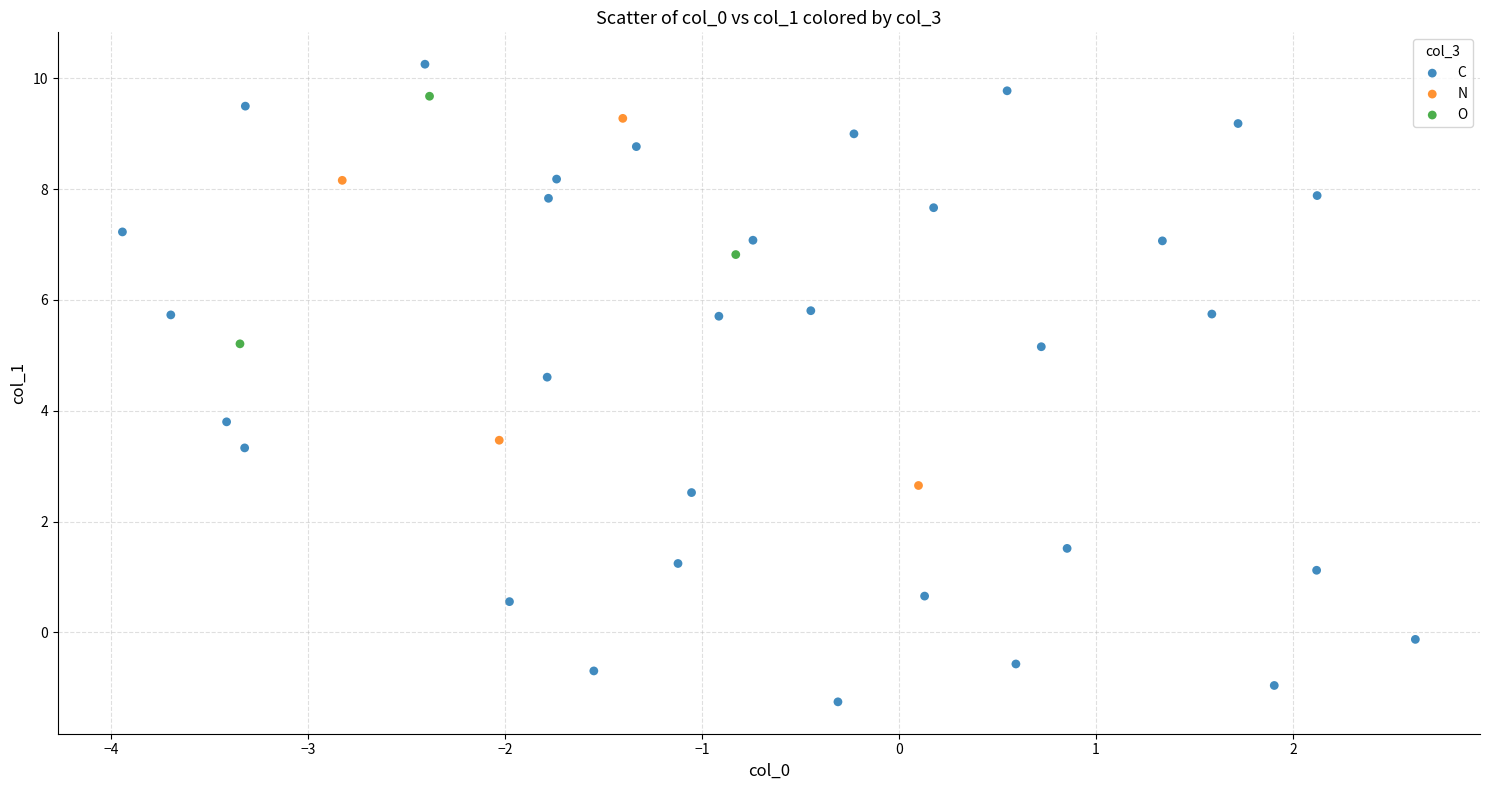

What are all the series names shown in the legend?

C, N, O